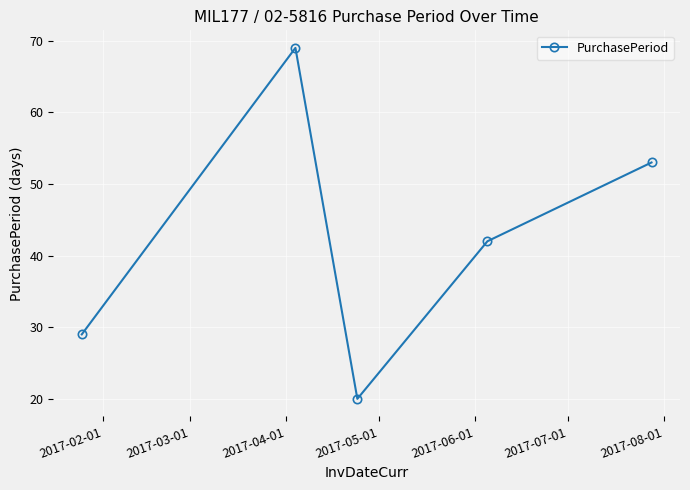

Reading right to left, transcribe all the data shown in this chart.

53	42	20	69	29